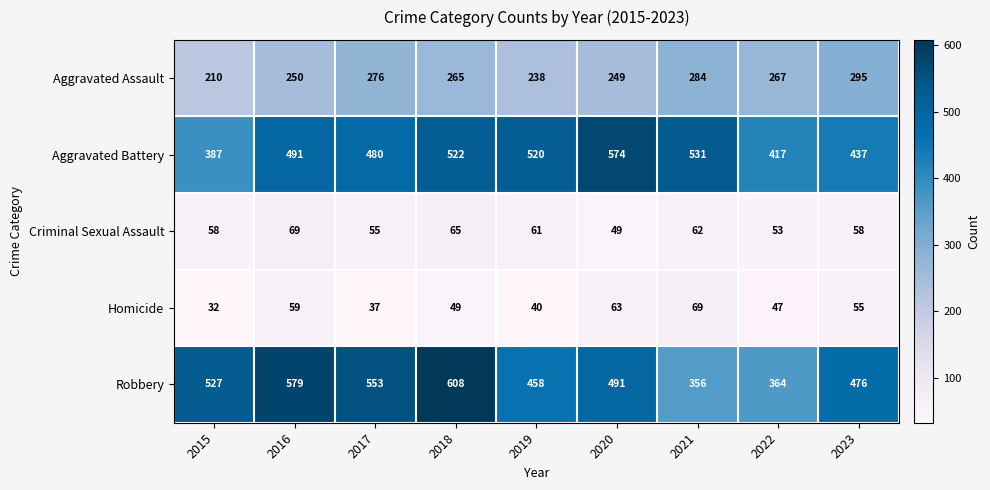

What is the difference between the Criminal Sexual Assault values at 2020 and 2019?

12